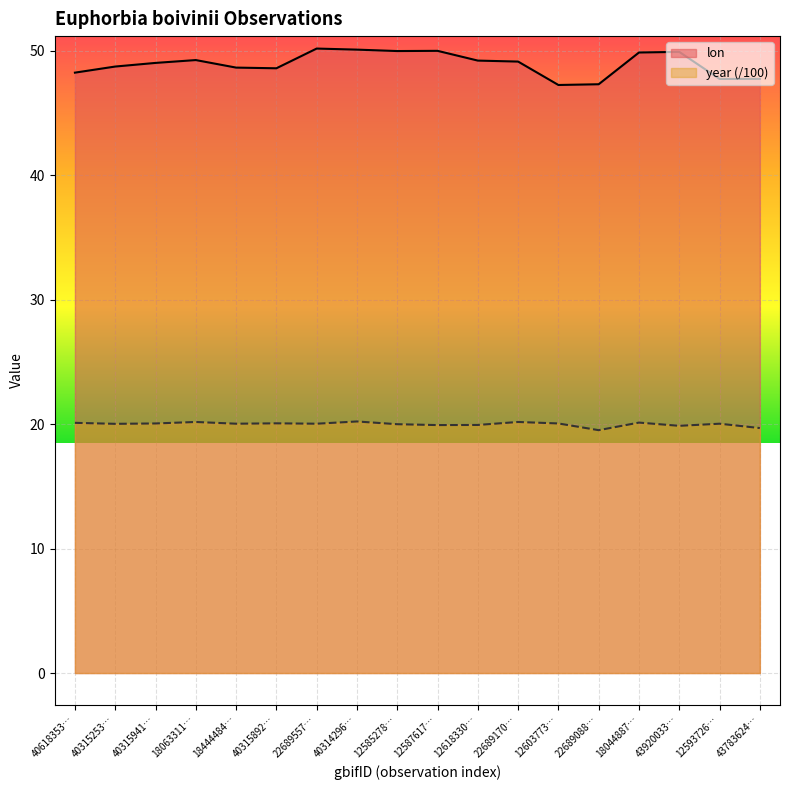

What is the sum of the lon values at 18444484… and 18063311…?

97.9